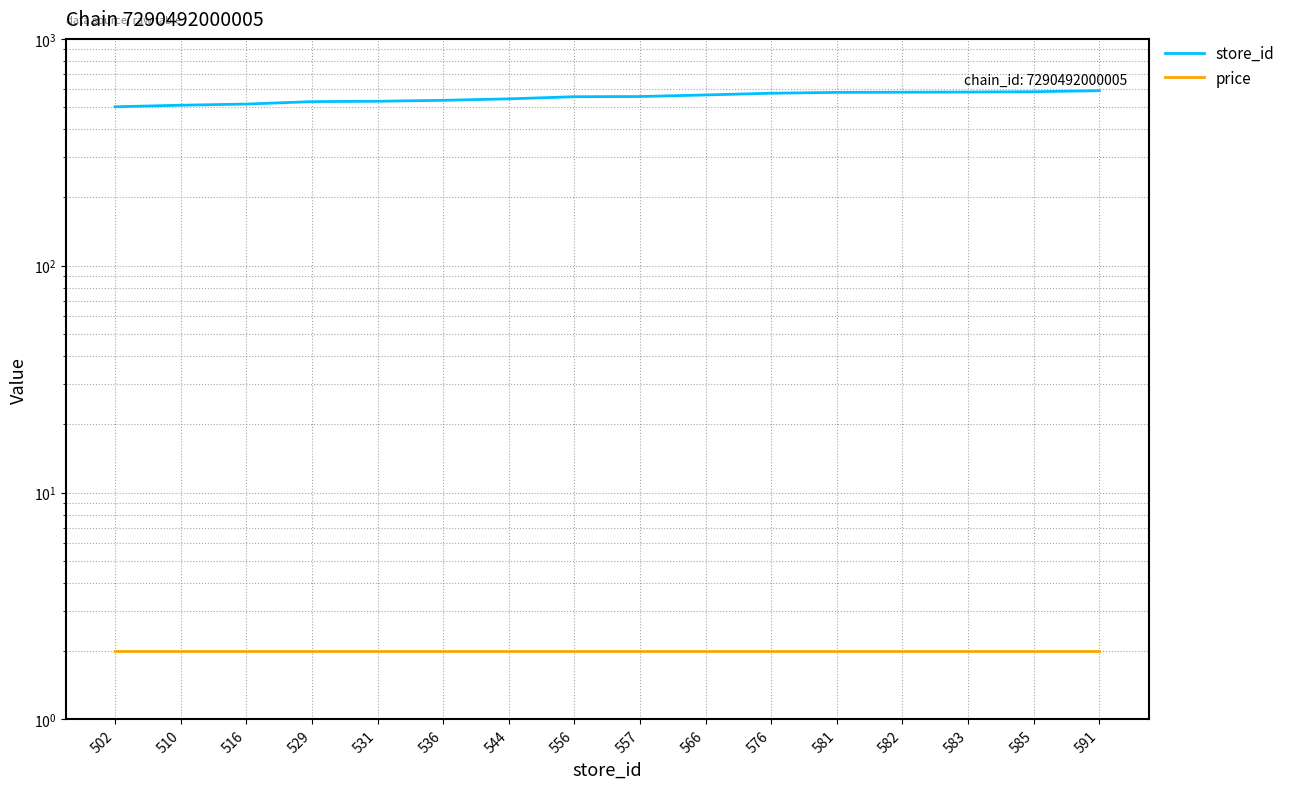

The store_id series shows 516 at 516. True or false?

True